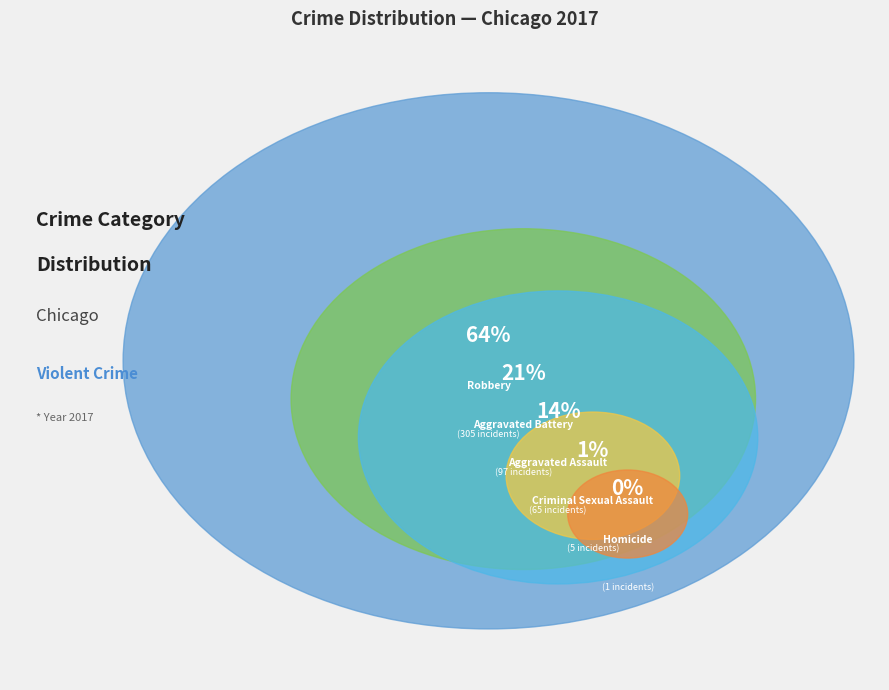

What is the smallest slice in the pie chart?

Homicide